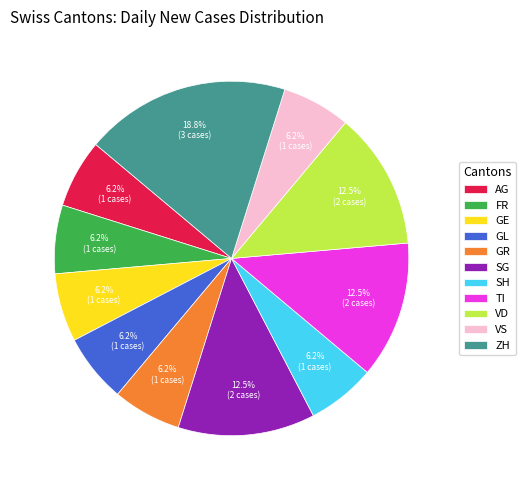

To the nearest percent, what is the average slice percentage?

9%